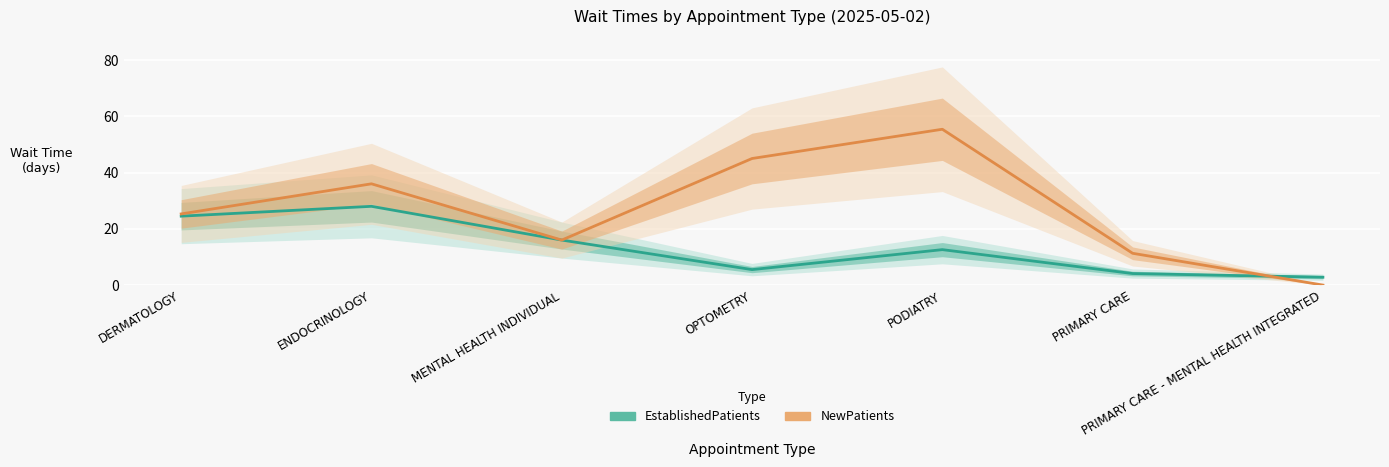

Is this an area chart (filled region under the line)?

No